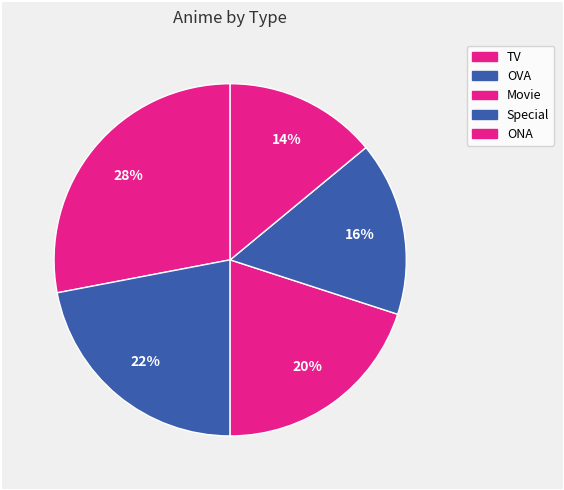

Count the number of slices in the pie.

5